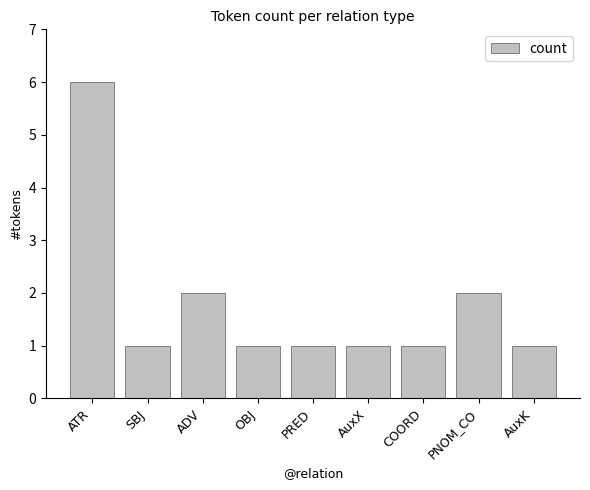

Is it true that the value at PNOM_CO is 0?

False